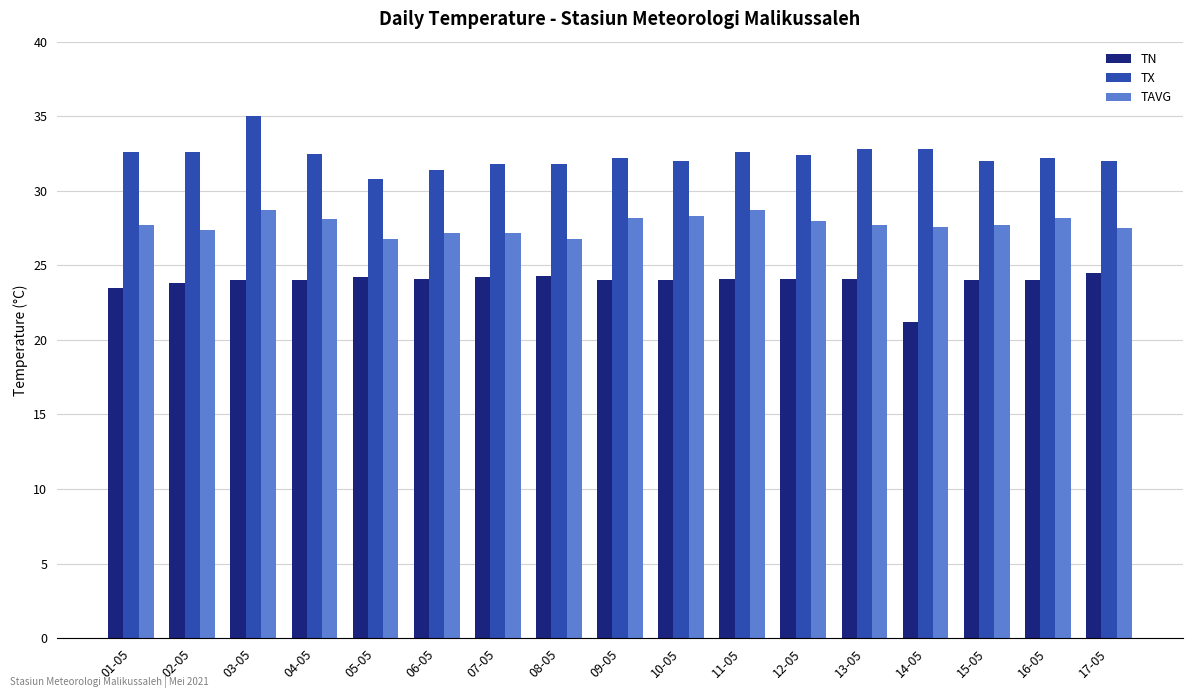

How many series are shown in this chart?

3